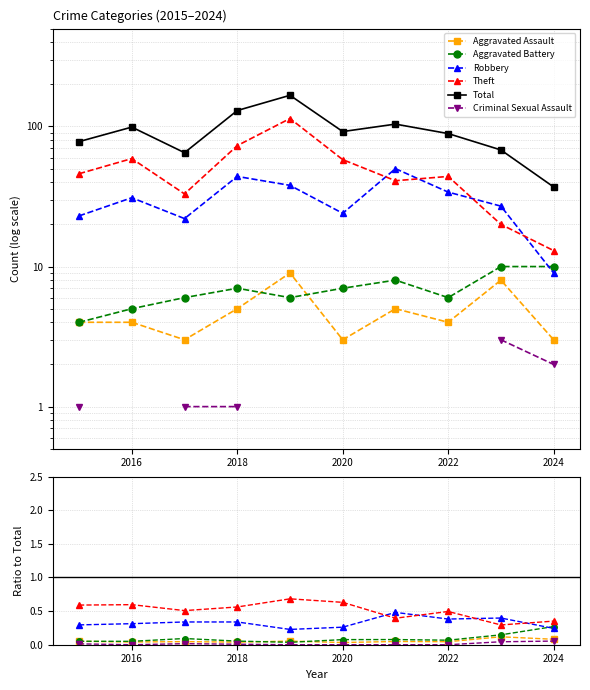

Between 2020 and 2018, which is larger?

2018